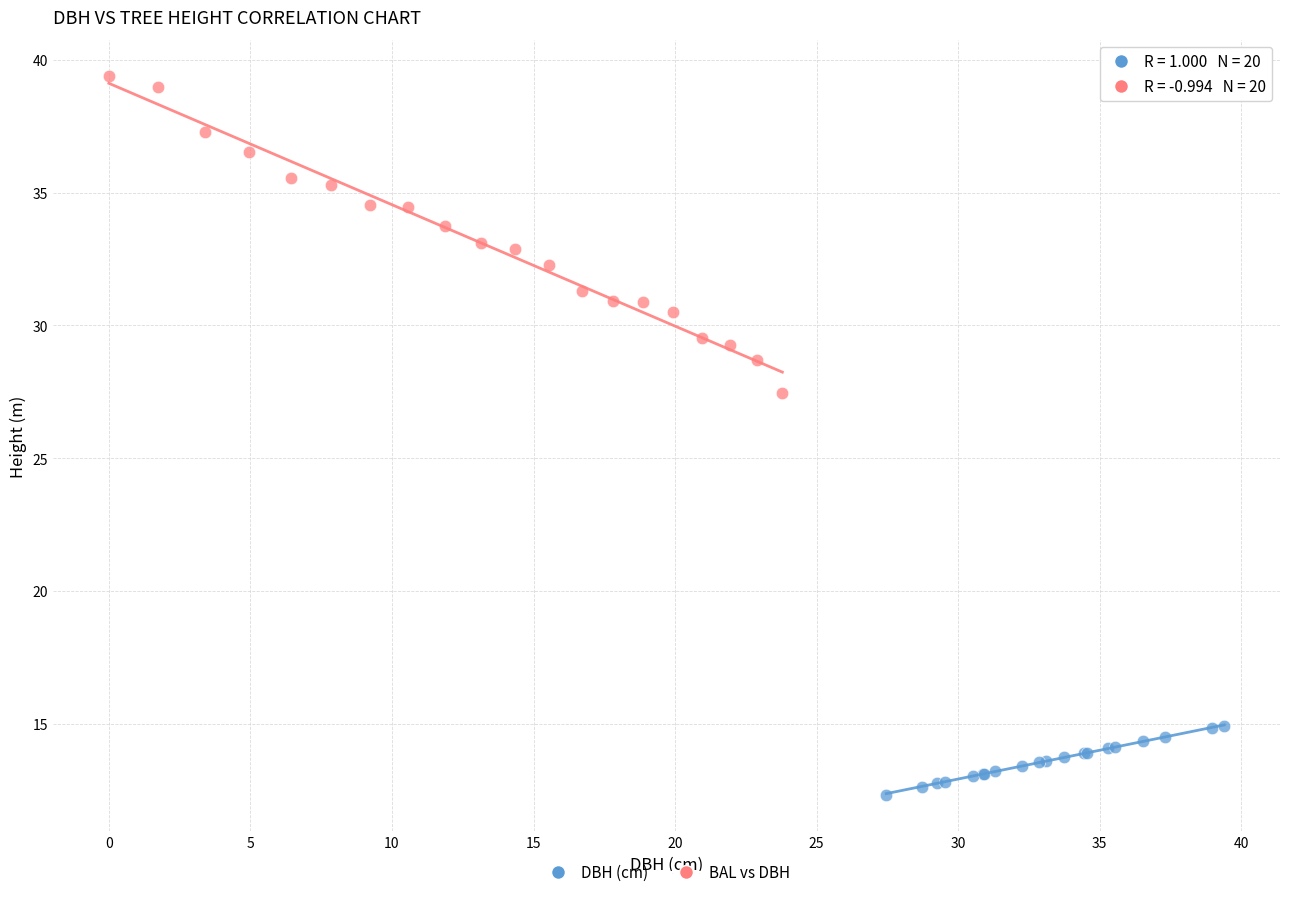

Which series has the widest spread of Y values?

BAL vs DBH